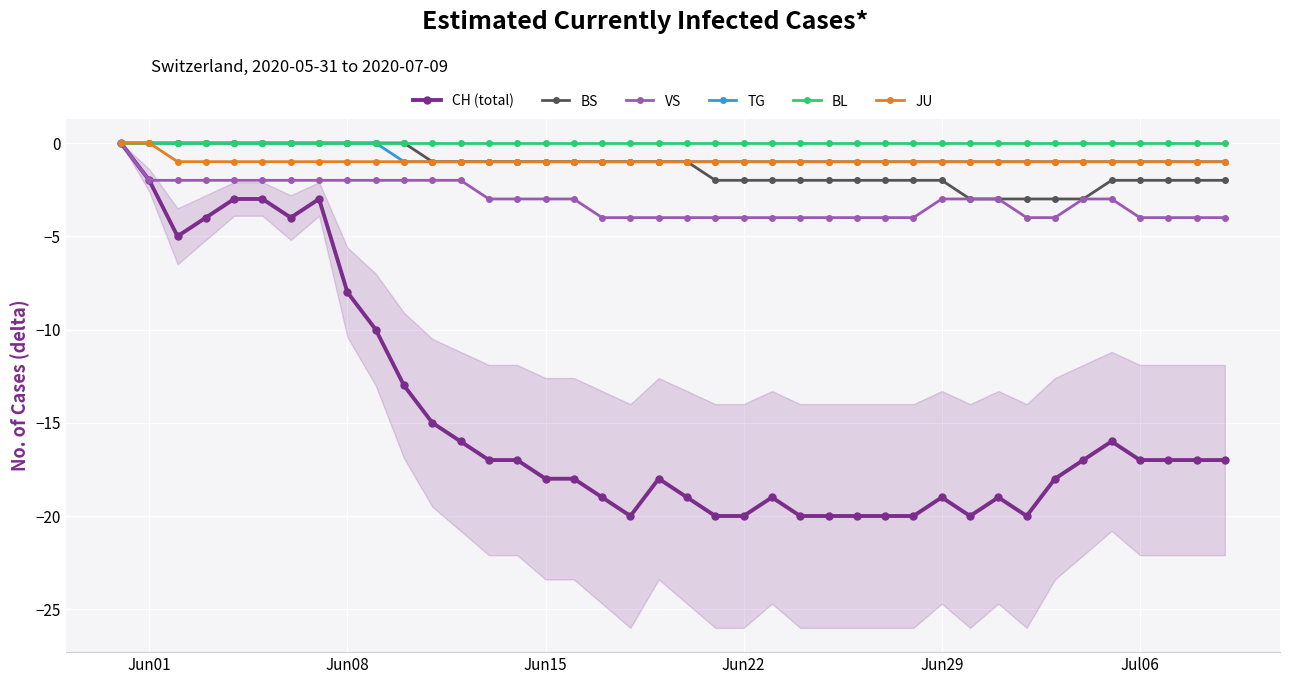

What is the lowest value of the VS series?

-4